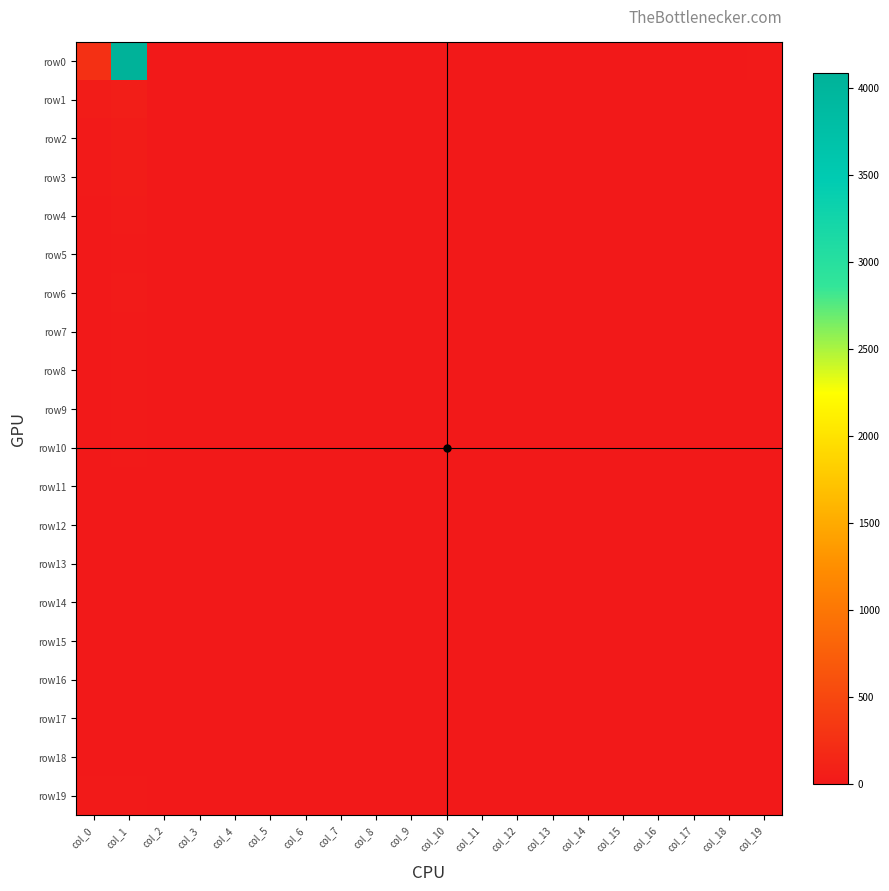

Rank the series by their maximum value, from highest to lowest.

row0, row1, row2, row3, row6, row4, row5, row7, row19, row8, row9, row10, row12, row11, row14, row15, row18, row13, row16, row17